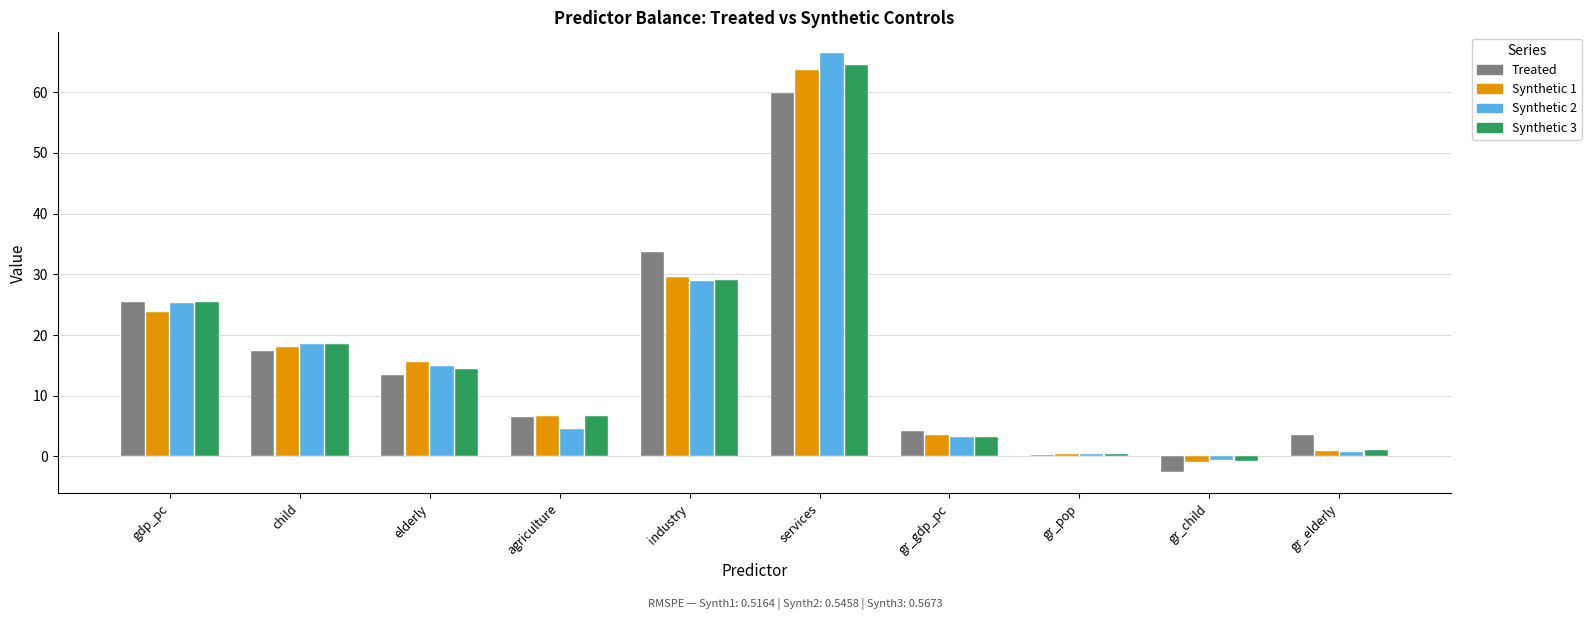

What is the lowest value of the Synthetic 3 series?

-0.8